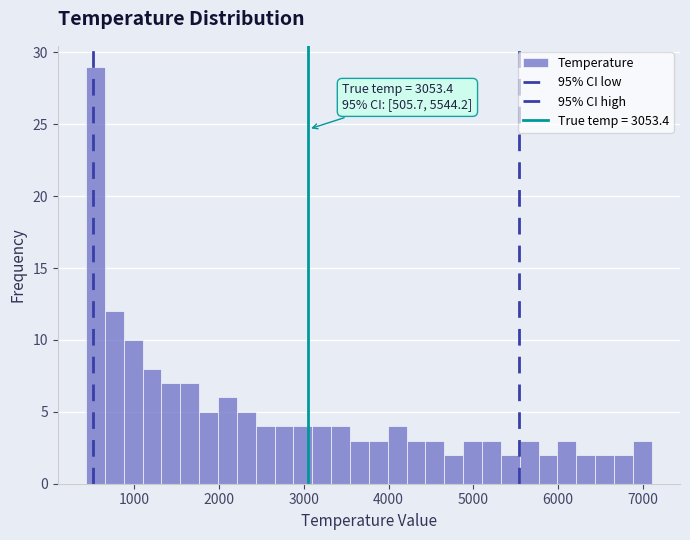

Read against the x-axis, roughly where is the centre of the tallest bar?

500